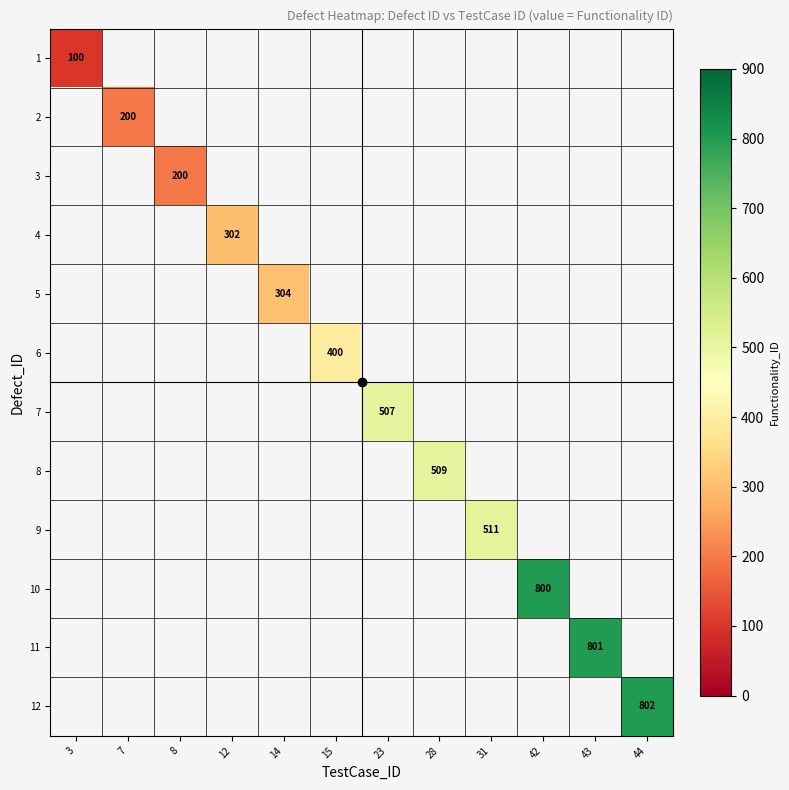

What value does the 7 series have at 23?

507.0